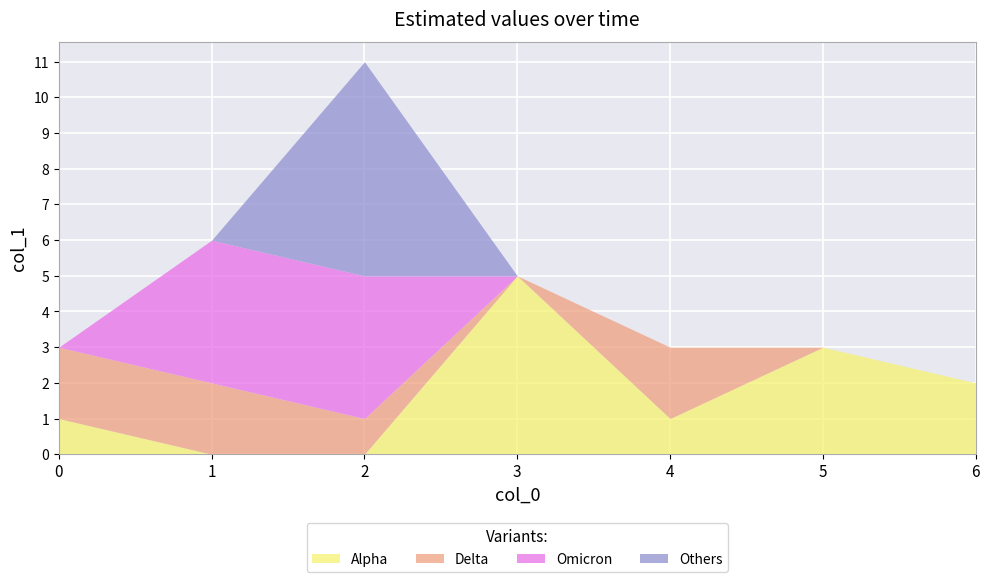

The value of Alpha at 2 is 0. True or false?

True